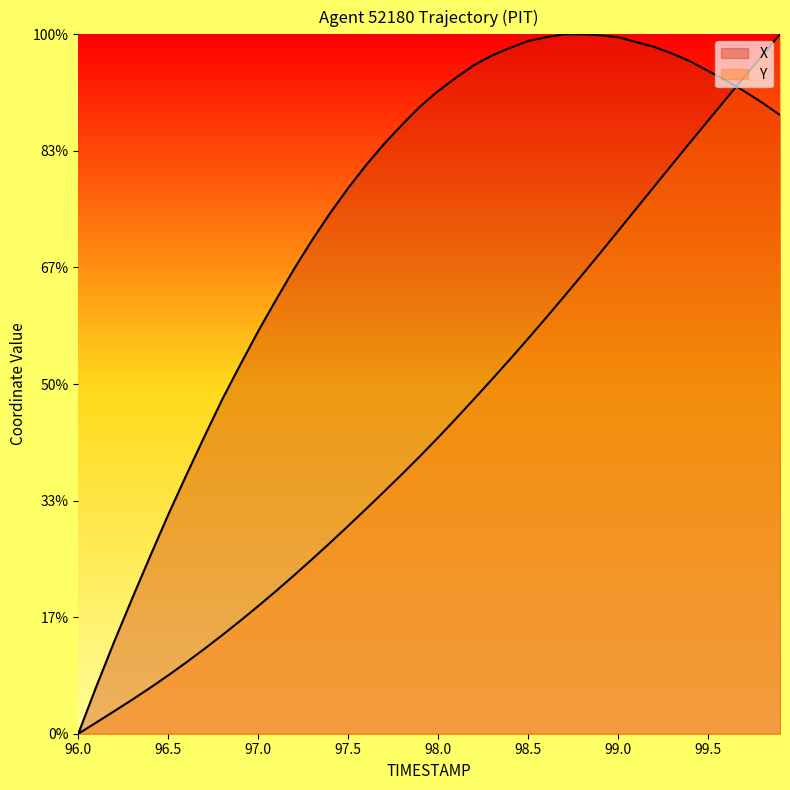

Which series has the largest range (max minus min)?

X